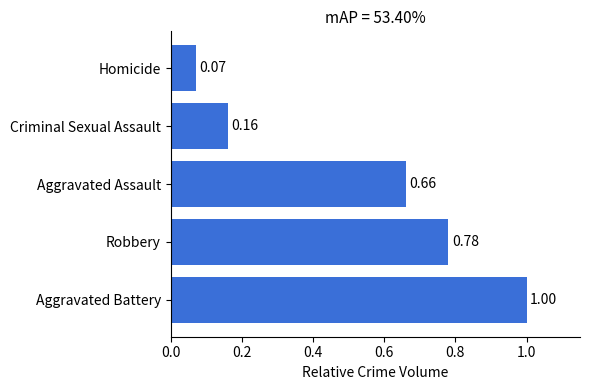

Where is the data nearest to the value 0?

Homicide